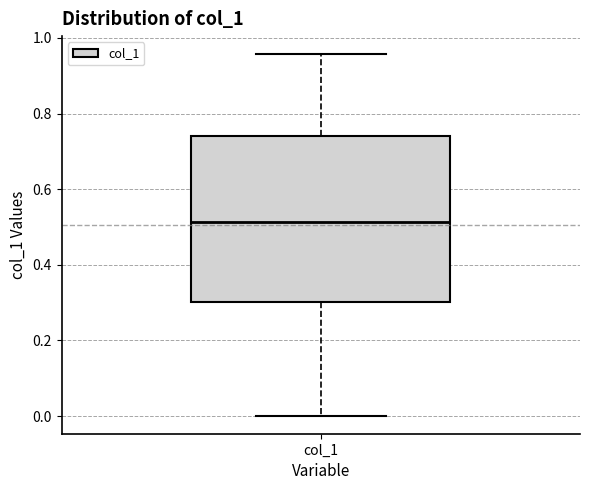

Where is the upper edge of the box for col_1 on the y-axis? The values are not printed on the chart, so give them approximately, as read against the axis.

0.74